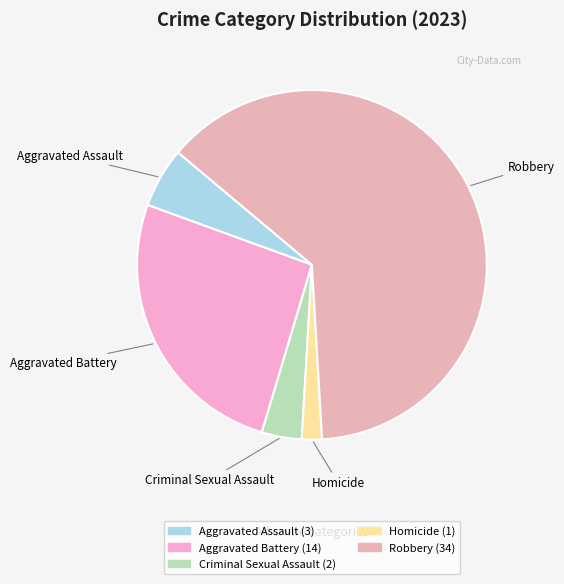

Approximately how many times larger is the value at Aggravated Battery compared to Homicide?

14.0